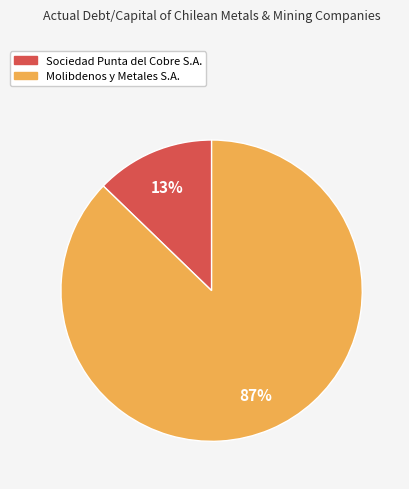

Is it true that Molibdenos y Metales S.A. is 87% of the pie?

True